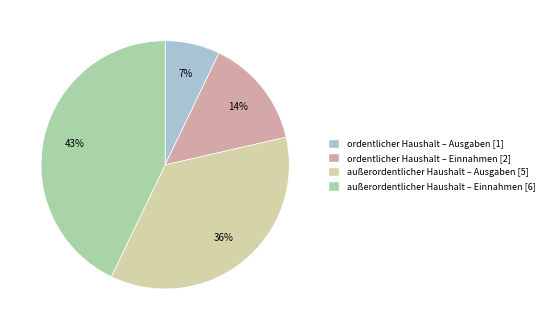

What is the ratio of the value at außerordentlicher Haushalt – Ausgaben to the value at außerordentlicher Haushalt – Einnahmen?

0.8